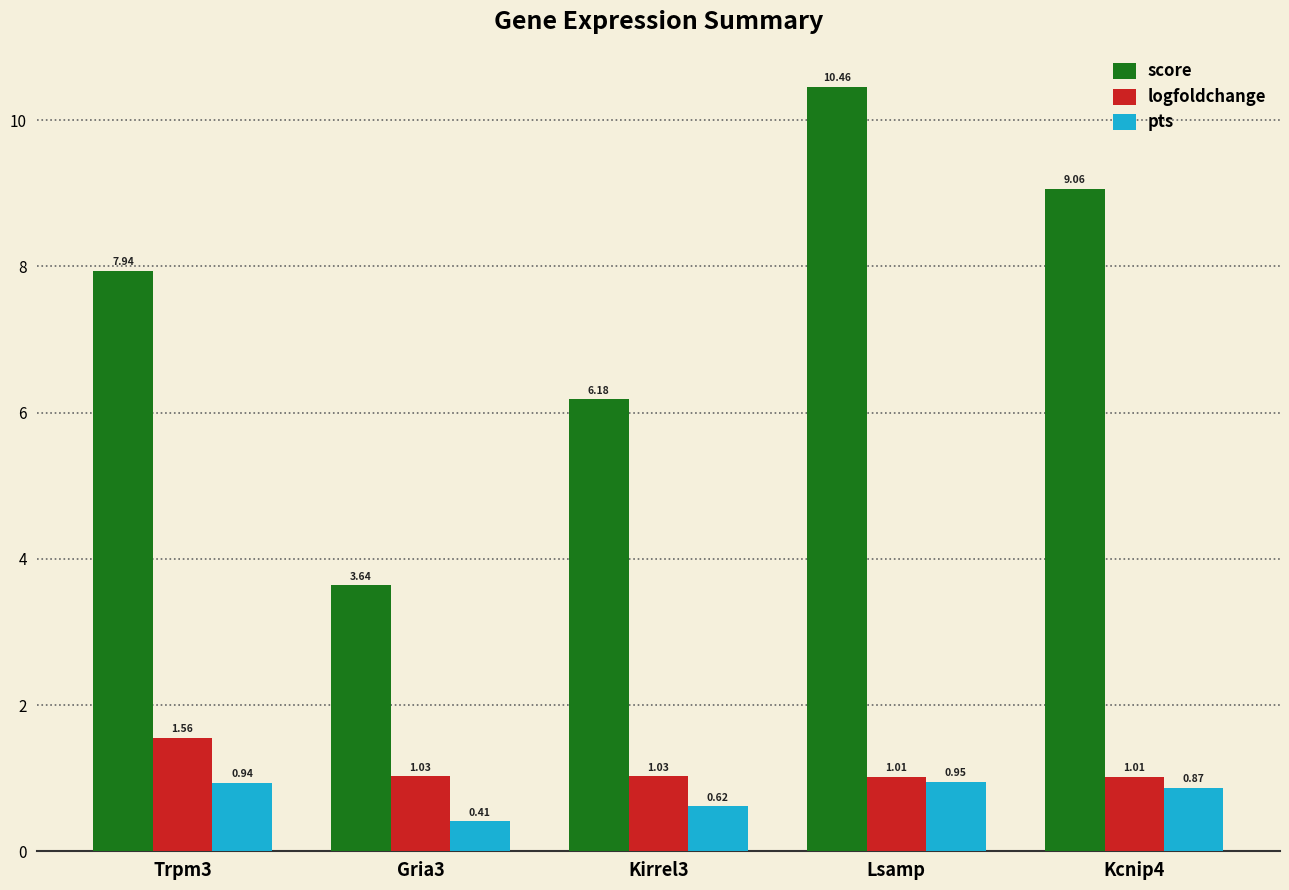

List the labels in order of score value, smallest first.

Gria3, Kirrel3, Trpm3, Kcnip4, Lsamp